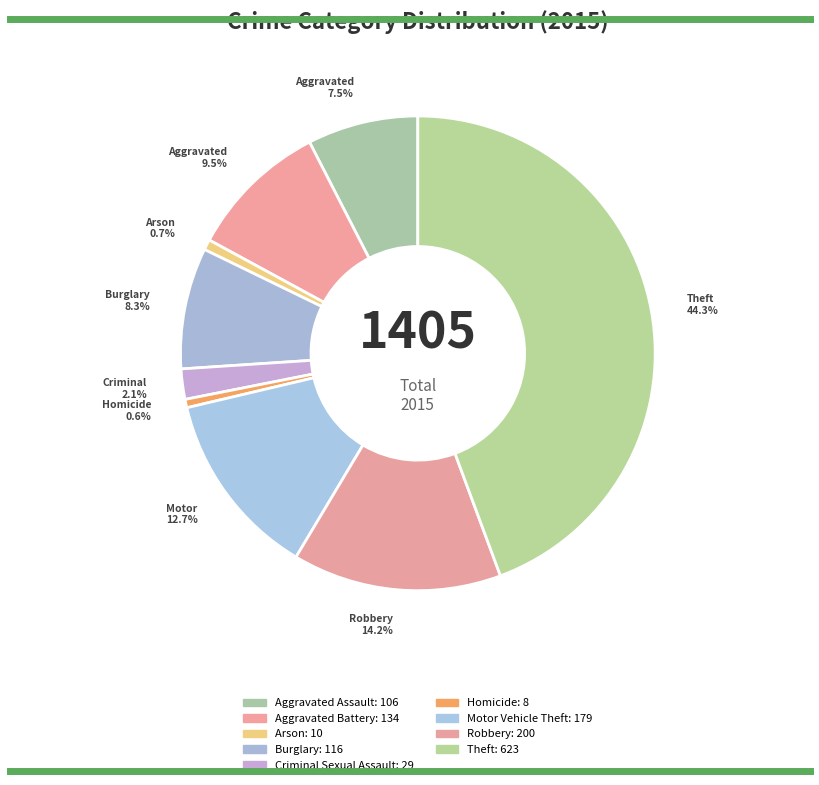

To the nearest percent, what is the average slice percentage?

11%